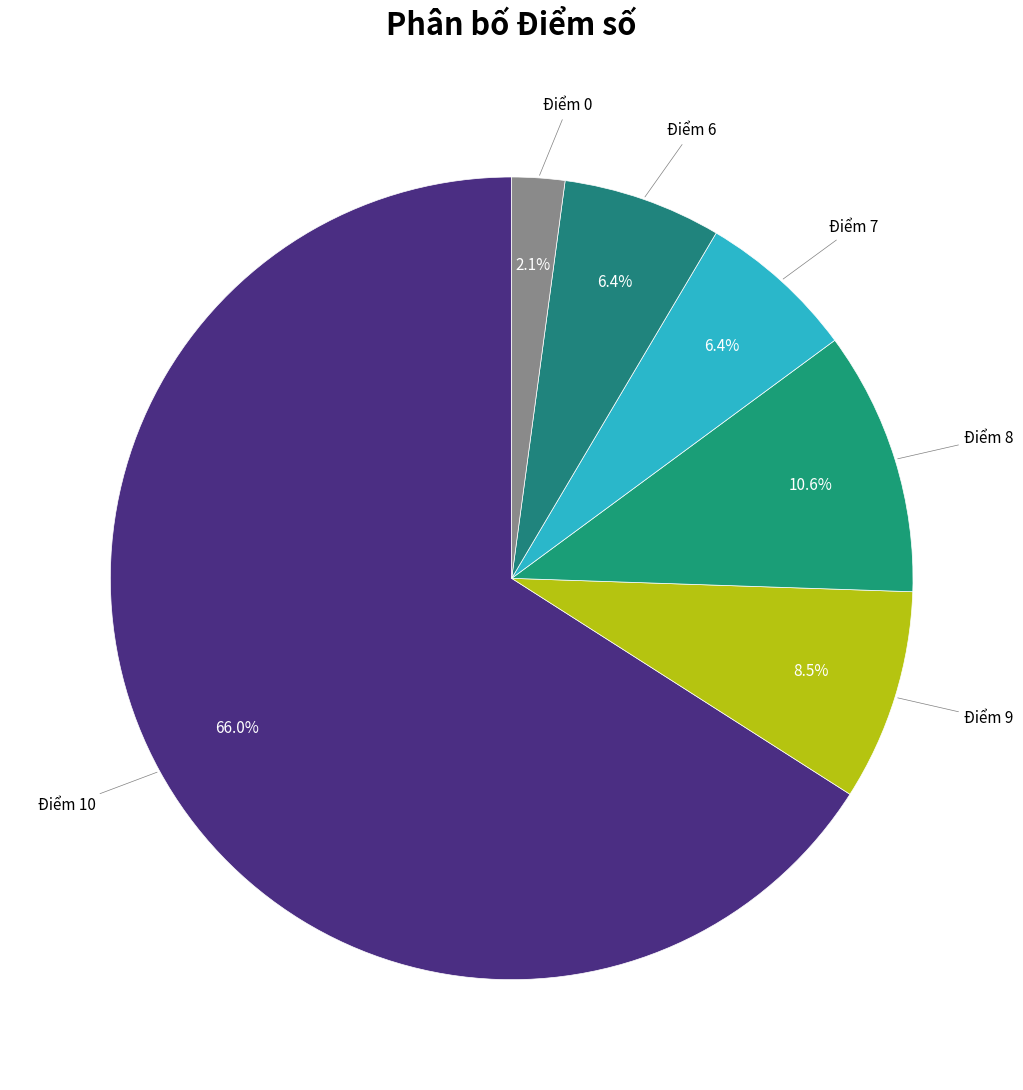

Count the number of slices in the pie.

6